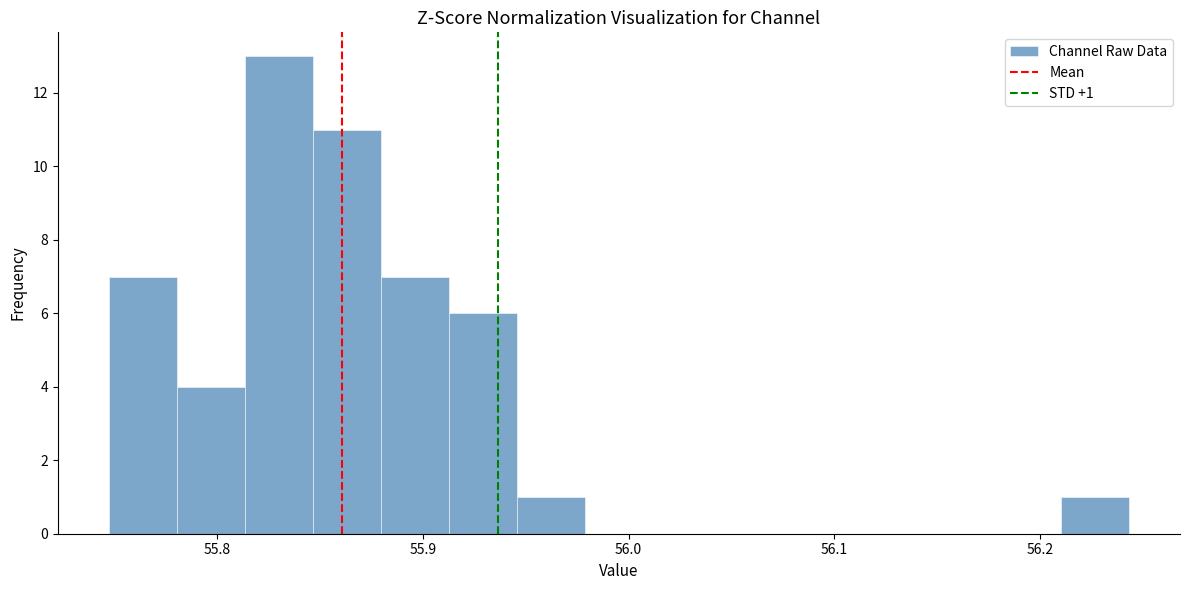

Read against the x-axis, roughly where is the centre of the tallest bar?

55.83